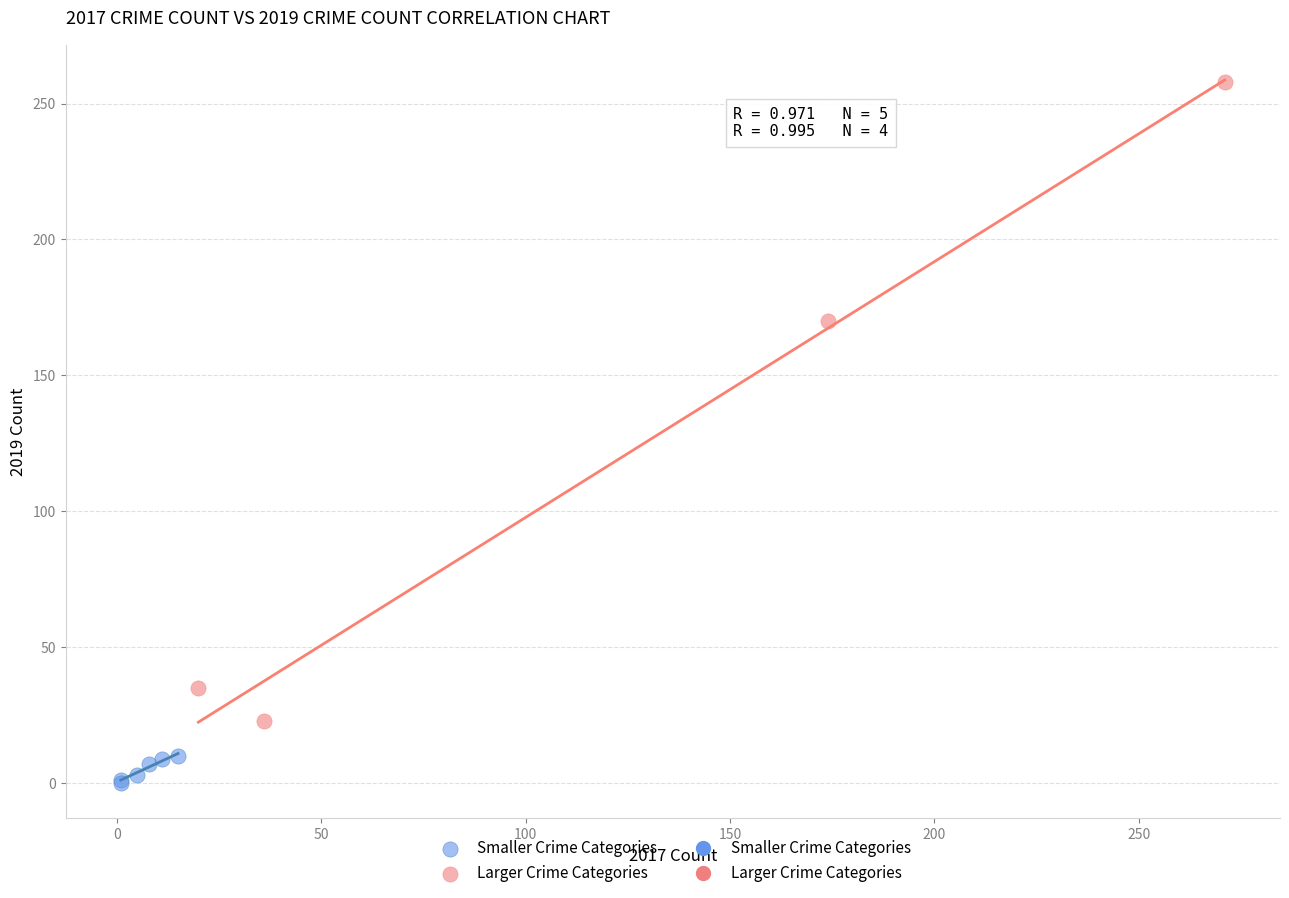

Which series contains the highest Y value?

Larger Crime Categories